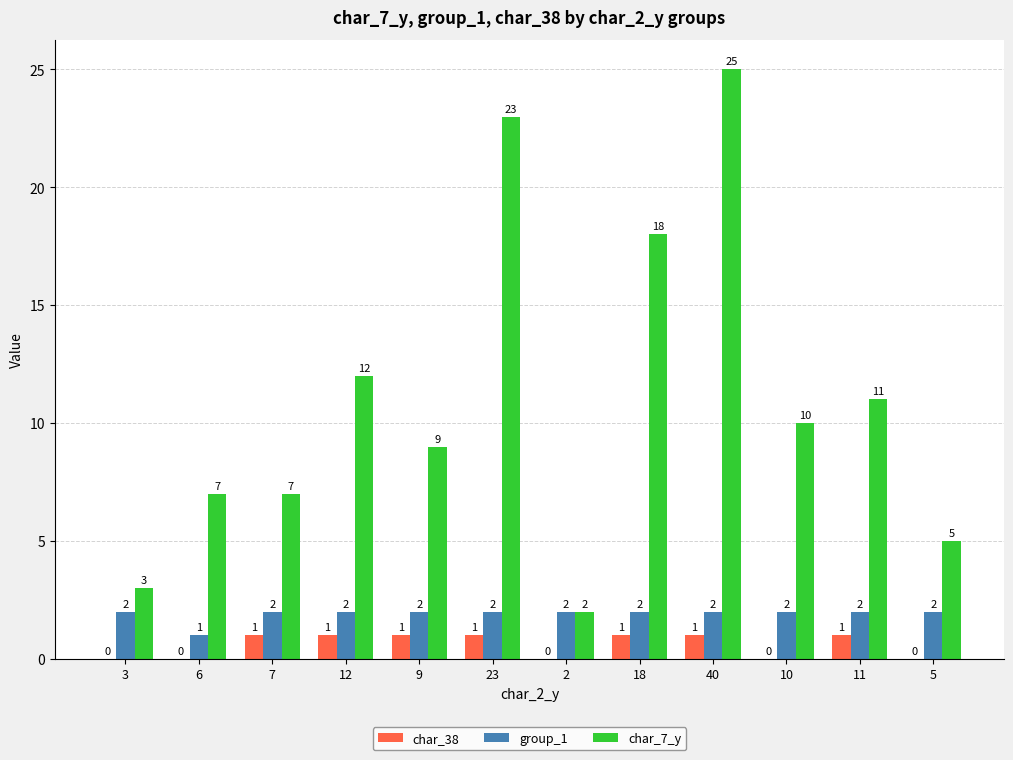

Where is char_7_y nearest to the value 13?

12